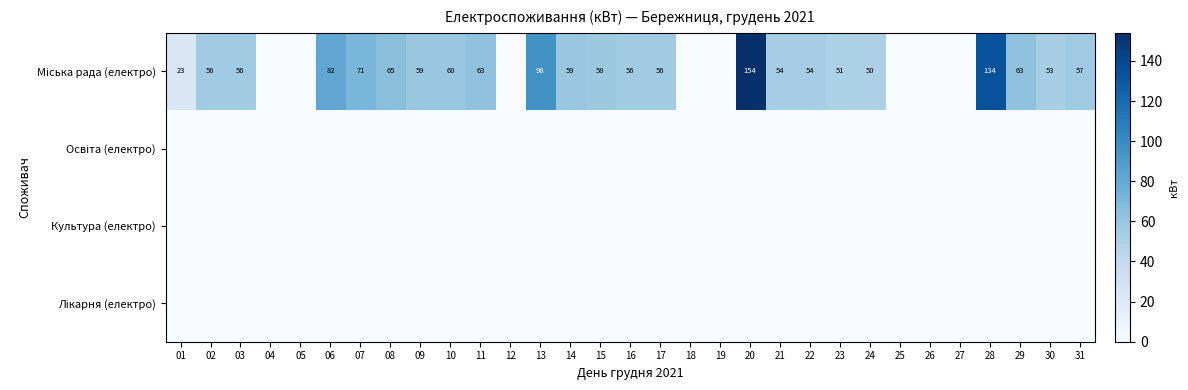

At which category is the sum across all series the highest?

20